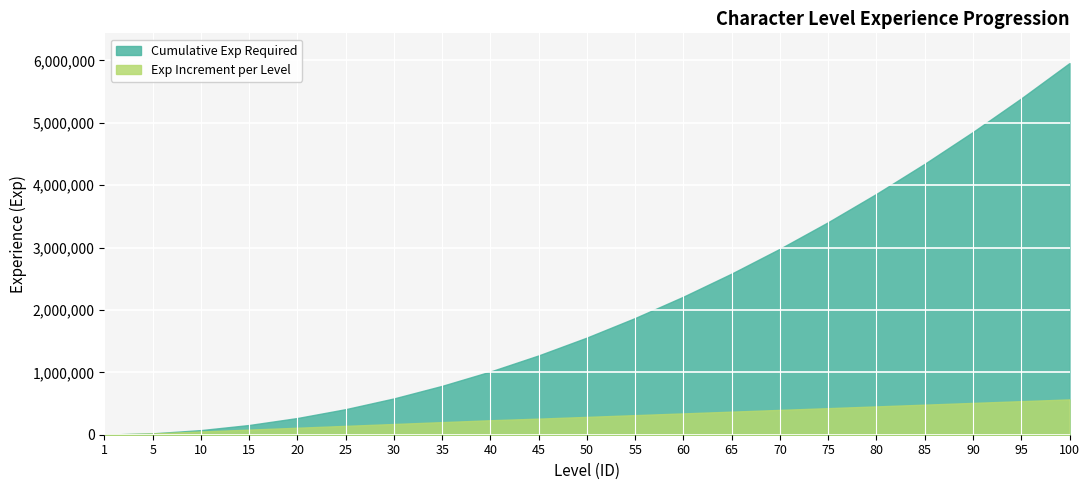

Which has a higher value, 75 or 55?

75